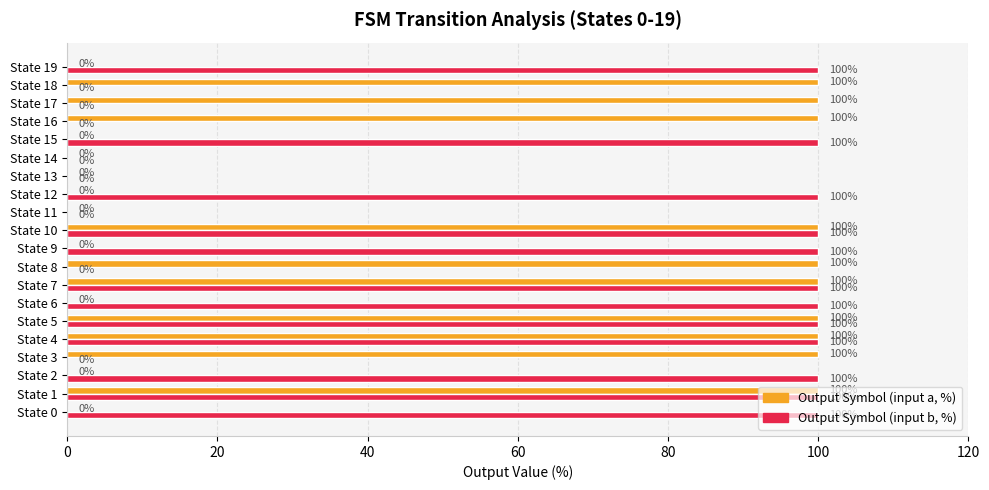

True or false: Output Symbol (input b, %) has a value of 100 at State 15.

True